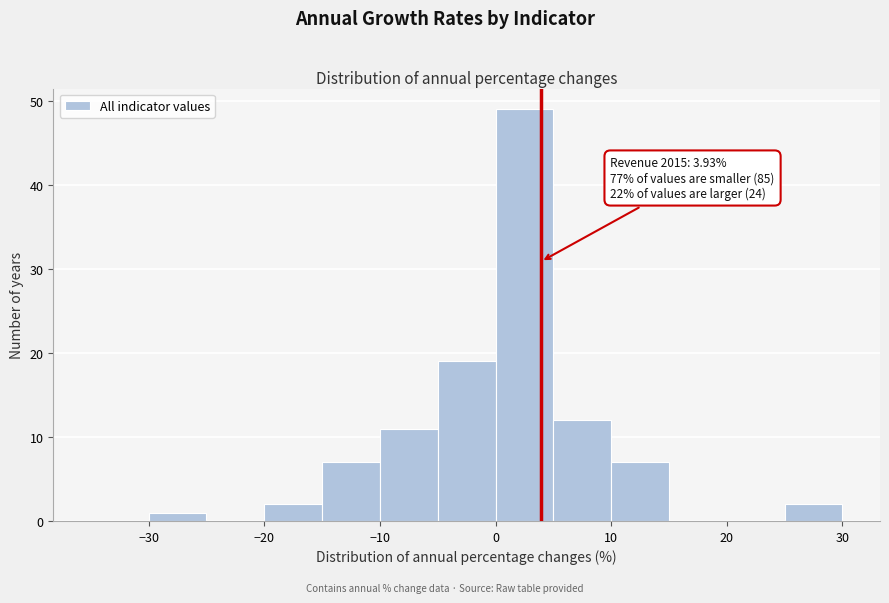

Which range on the x-axis has the tallest bar?

0 to 5